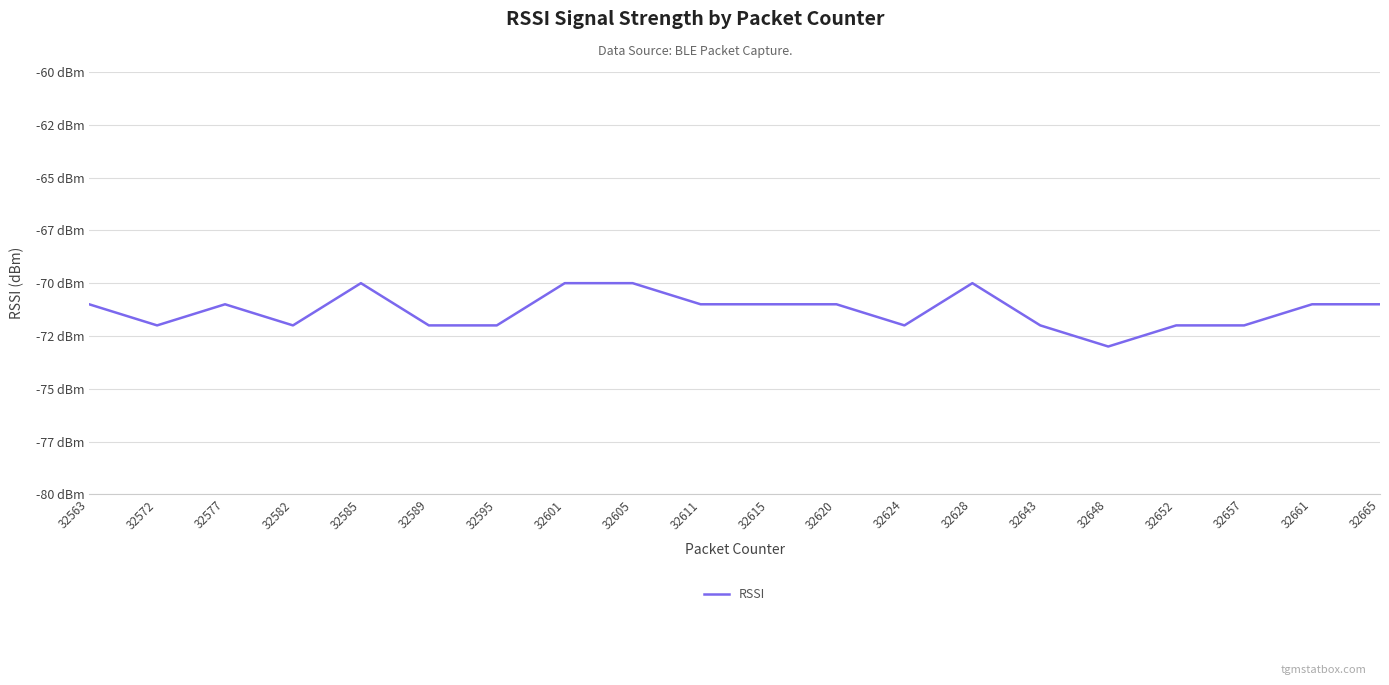

Rank the categories by value from highest to lowest.

32585, 32601, 32605, 32628, 32563, 32577, 32611, 32615, 32620, 32661, 32665, 32572, 32582, 32589, 32595, 32624, 32643, 32652, 32657, 32648